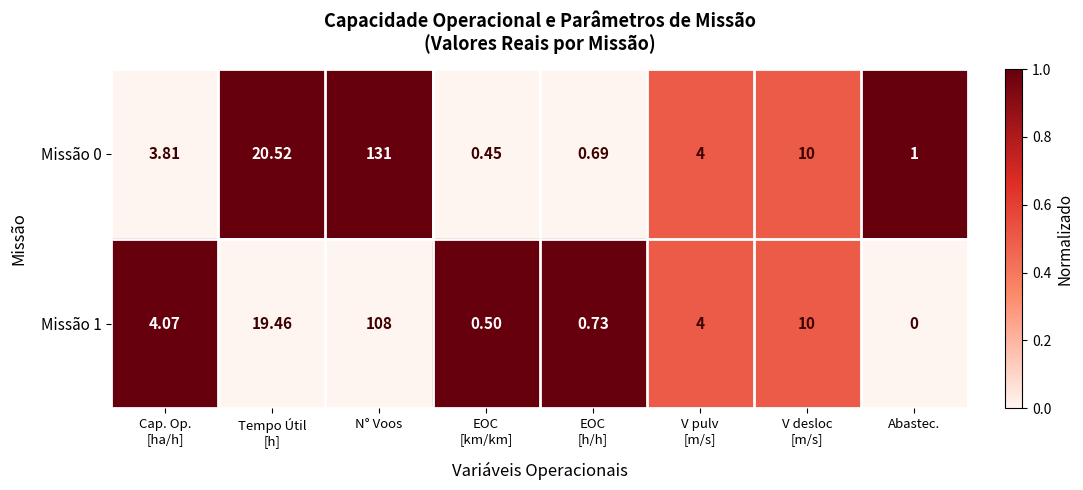

Between Tempo Útil
[h] and V pulv
[m/s], which series saw the biggest shift?

Missão 0